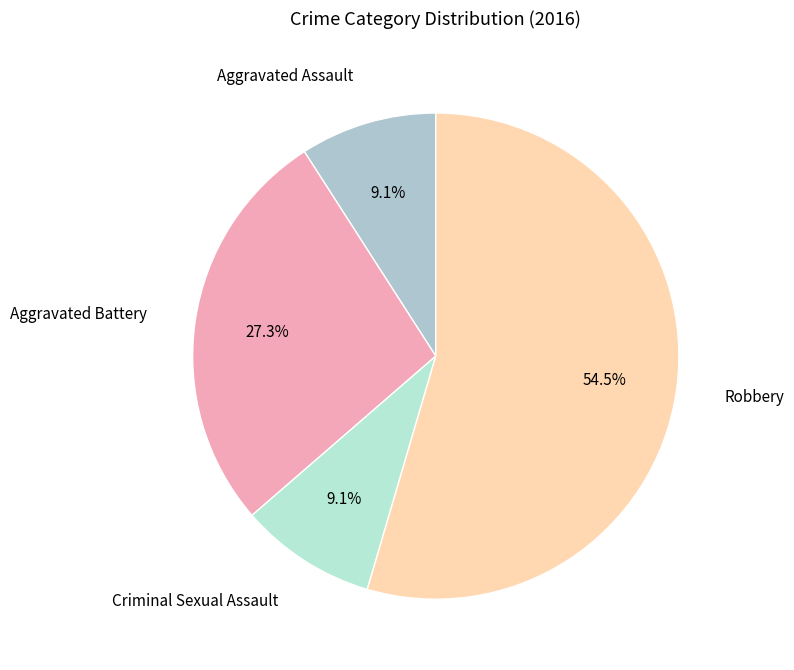

To the nearest percent, what is the difference between the largest and smallest slice percentages?

45%